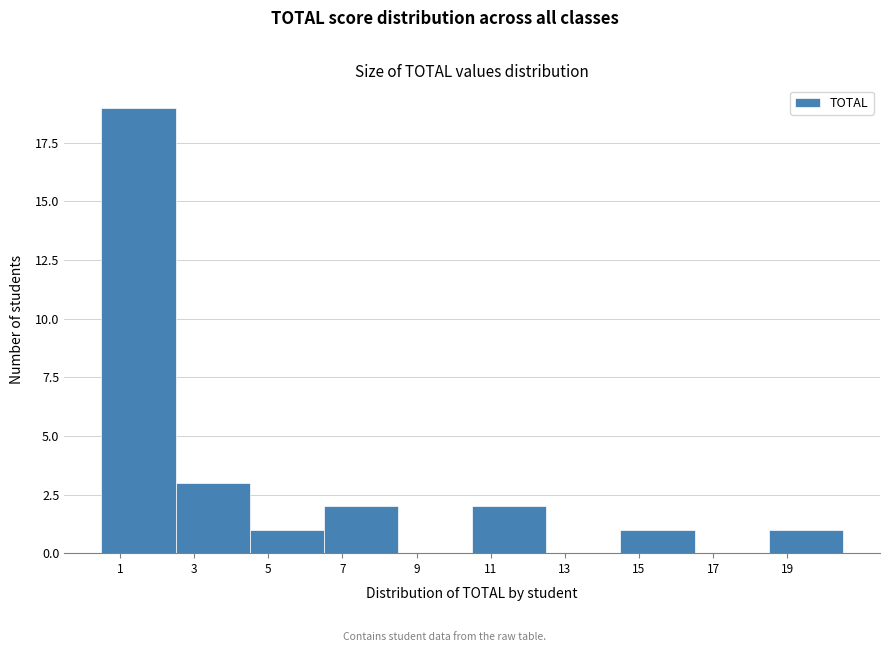

Reading left to right, list every bar in this chart as the range it spans on the x-axis followed by its height. The values are not printed on the chart, so give them approximately, as read against the axis.

0.5 to 2.5: 19
2.5 to 4.5: 3
4.5 to 6.5: 1
6.5 to 8.5: 2
8.5 to 10.5: 0
10.5 to 12.5: 2
12.5 to 14.5: 0
14.5 to 16.5: 1
16.5 to 18.5: 0
18.5 to 20.5: 1